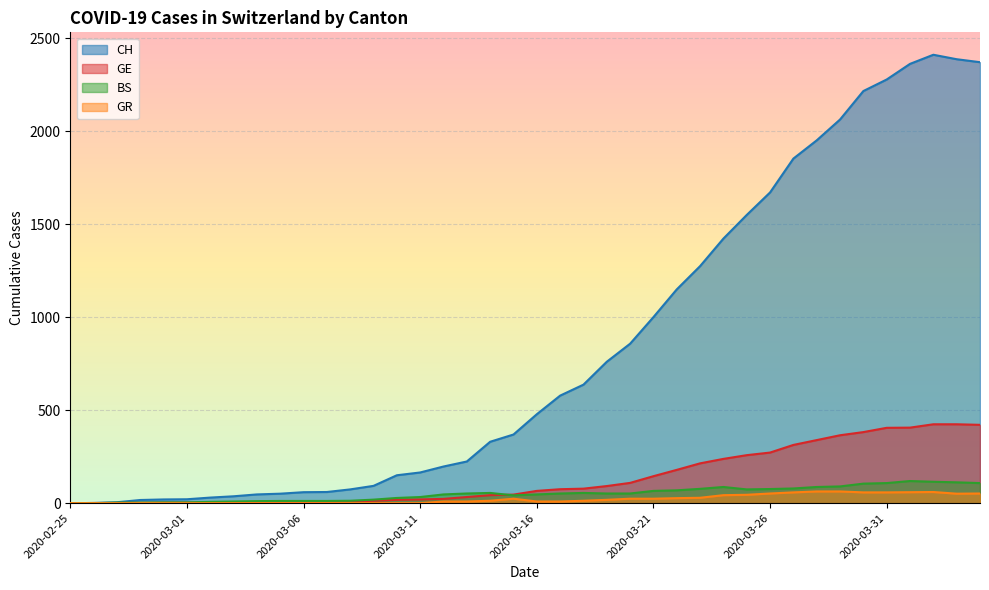

Reading left to right, what are all the values shown in this chart?

CH: 0	1	5	17	20	21	30	37	47	51	59	60	74	93	150	165	197	224	330	369	478	578	637	760	857	1000	1149	1274	1422	1549	1670	1852	1950	2062	2215	2277	2361	2410	2386	2370
GE: 0	1	1	2	3	3	3	4	4	5	7	7	9	13	18	20	23	33	43	46	66	75	78	92	109	145	179	214	238	258	272	313	339	365	382	405	406	424	424	421
BS: 0	0	3	3	4	4	7	9	11	12	12	12	13	19	28	33	47	52	55	42	47	52	55	52	52	66	69	77	87	74	76	79	87	90	105	108	119	115	112	108
GR: 0	0	0	0	0	0	0	0	0	0	0	0	0	0	0	0	9	9	13	24	9	9	13	18	24	24	27	29	43	45	52	58	63	63	58	58	59	60	51	52